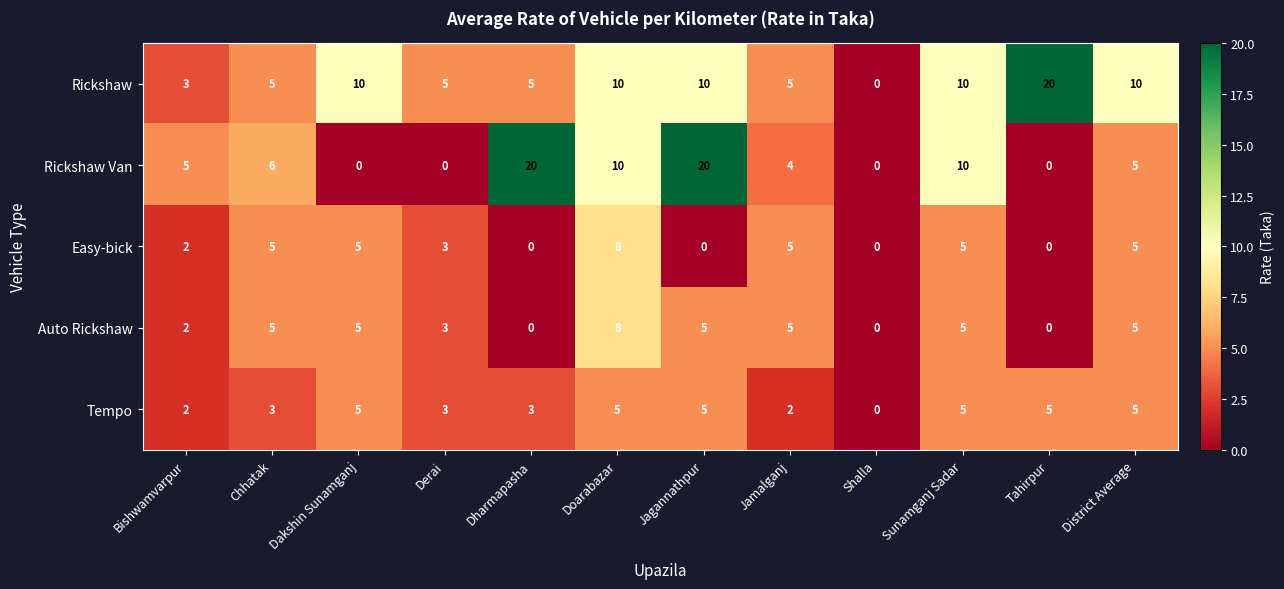

Count the Easy-bick values in the range 0 to 5.

11